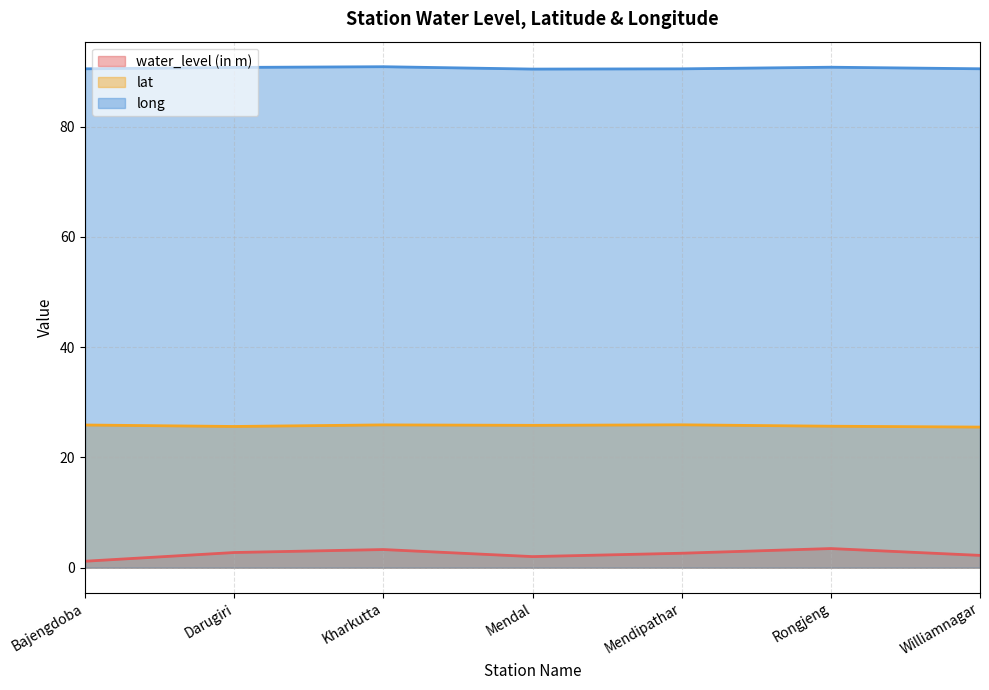

What is the difference between the maximum and minimum values in the lat series?

0.4